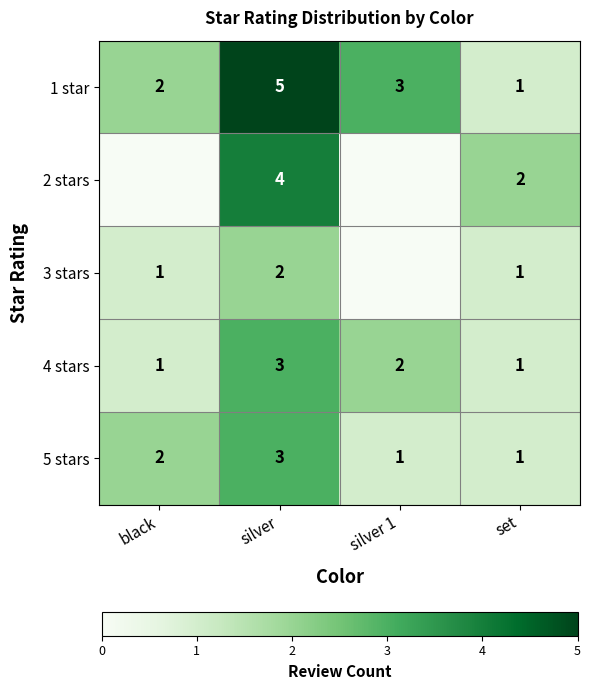

What is the spread (max minus min) of values at set?

1